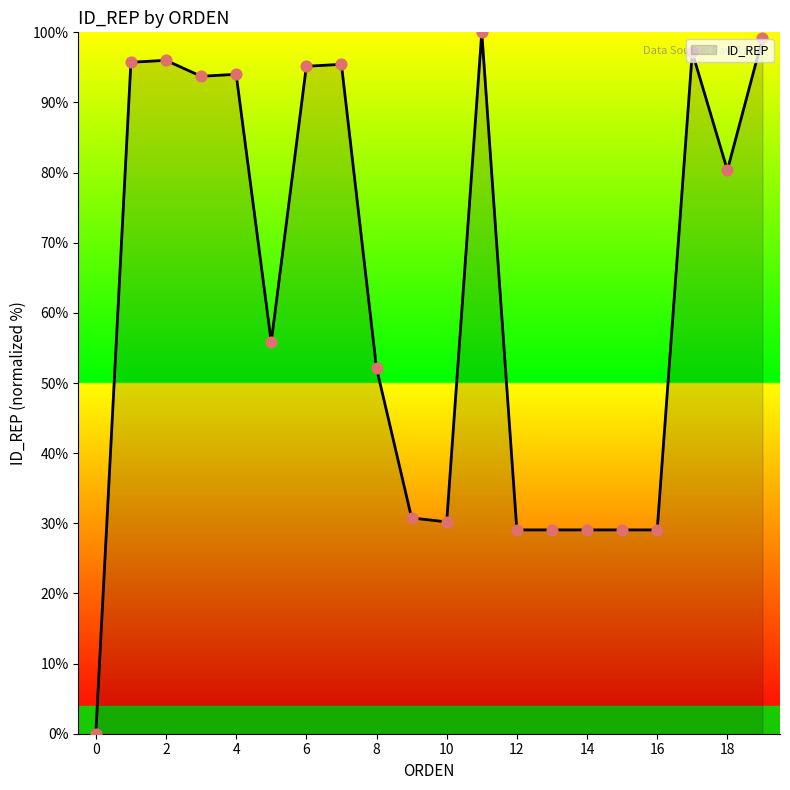

What is the maximum value shown in the chart?

100.0